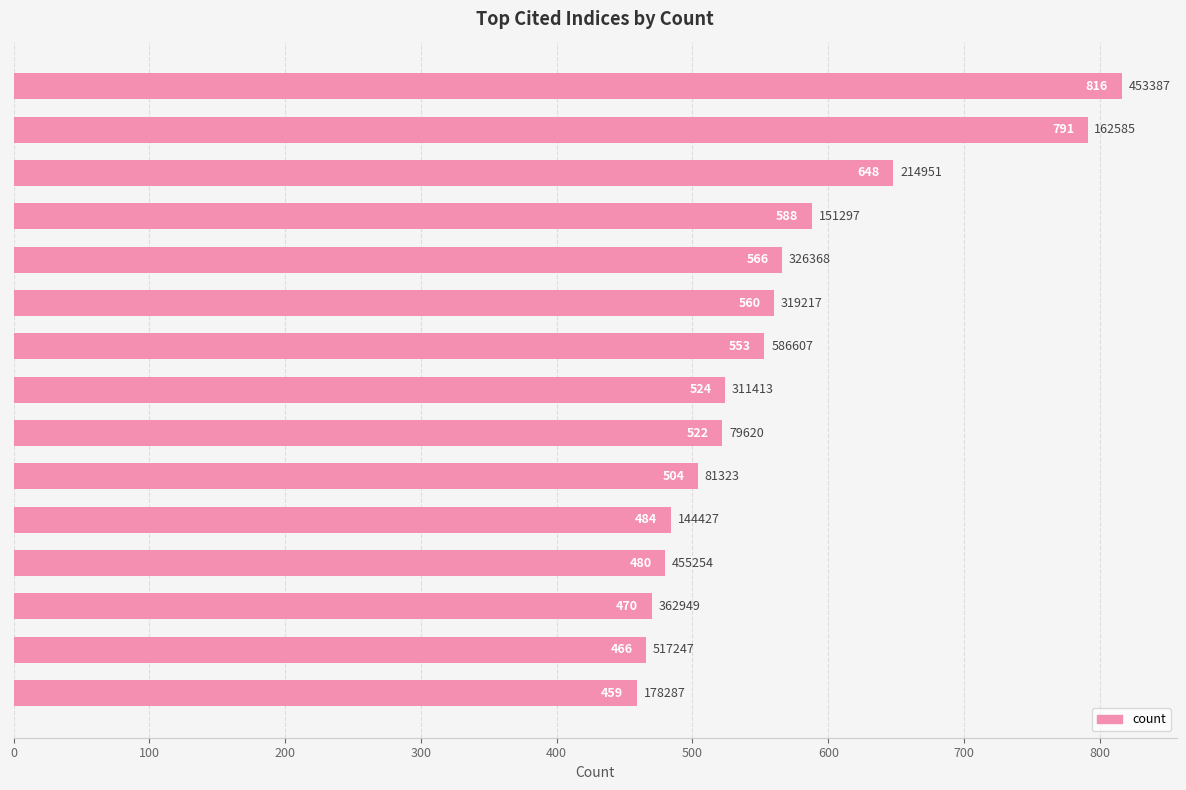

How many categories are shown in the chart?

15